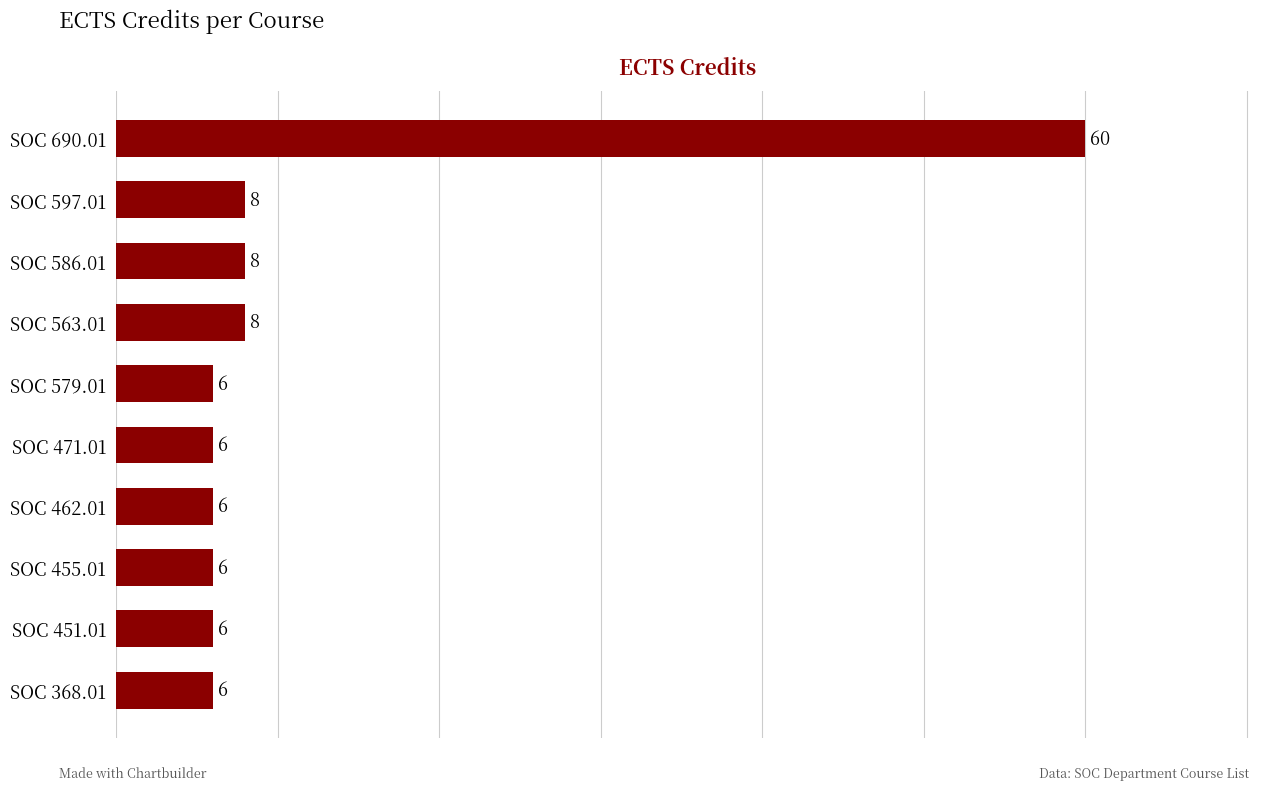

What is the sum of the values at SOC 462.01 and SOC 579.01?

12